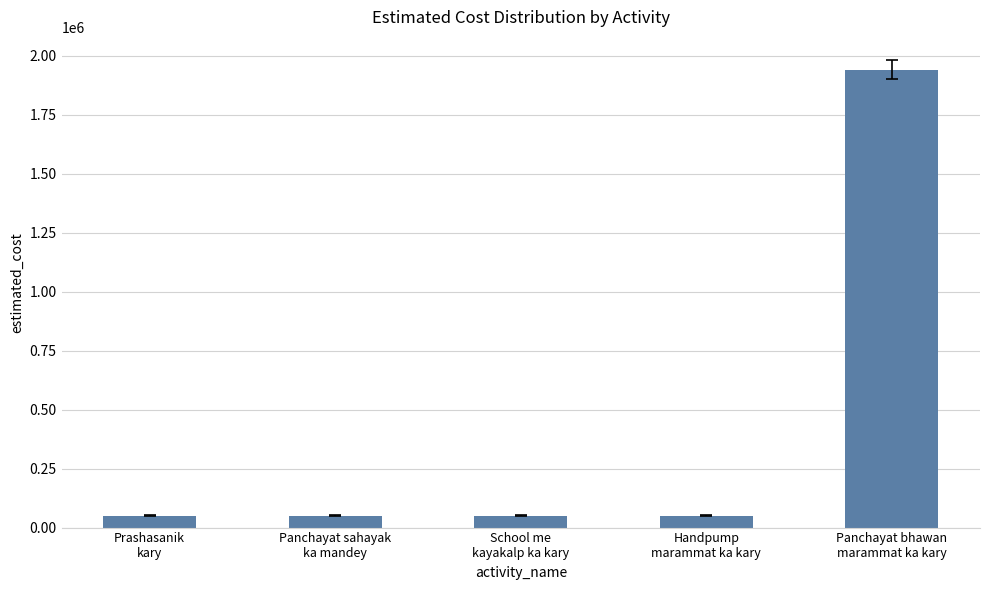

What is the greatest value displayed?

1941580